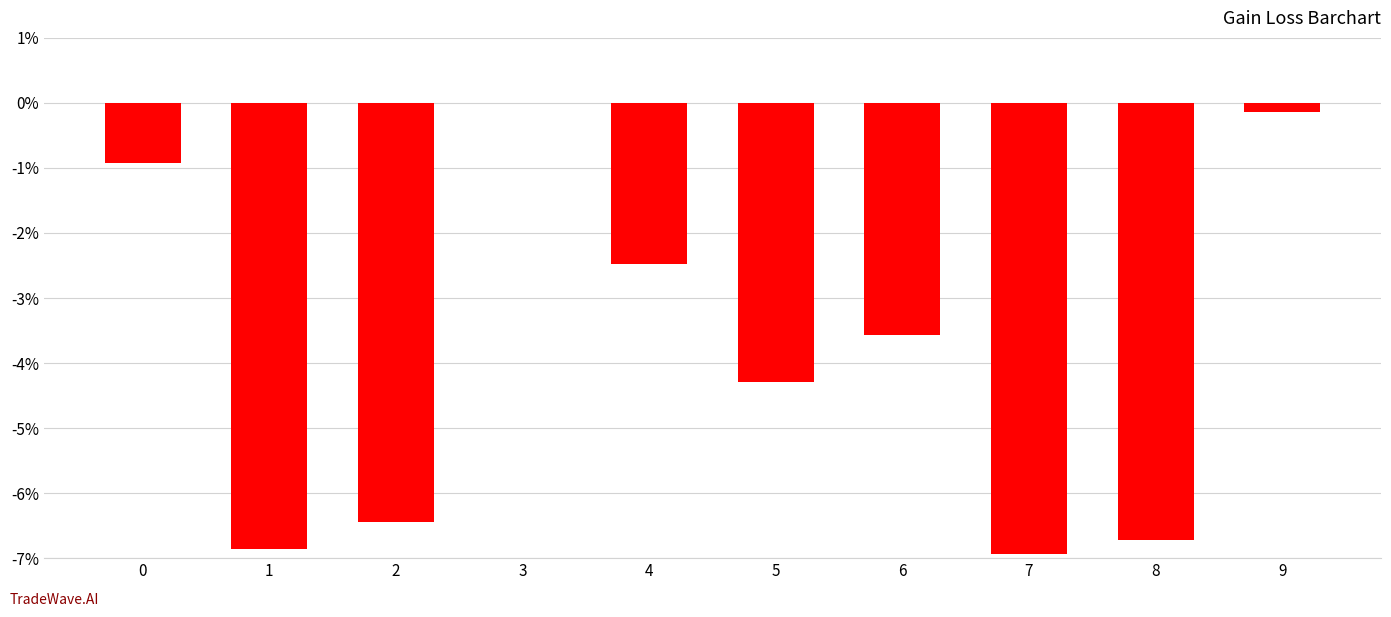

Are the bars horizontal?

No